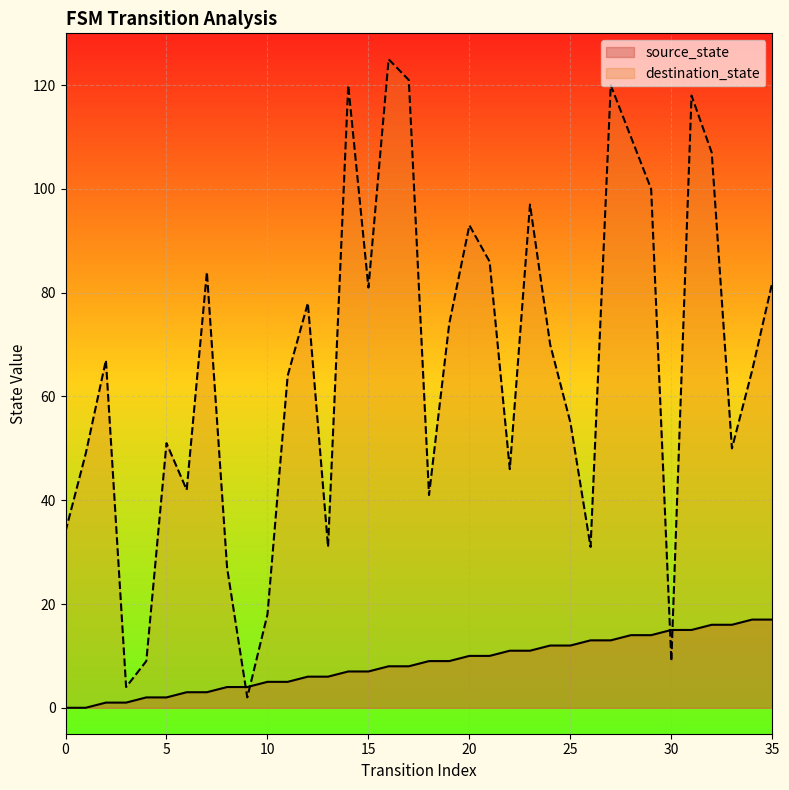

How many data points in source_state are above 9?

16